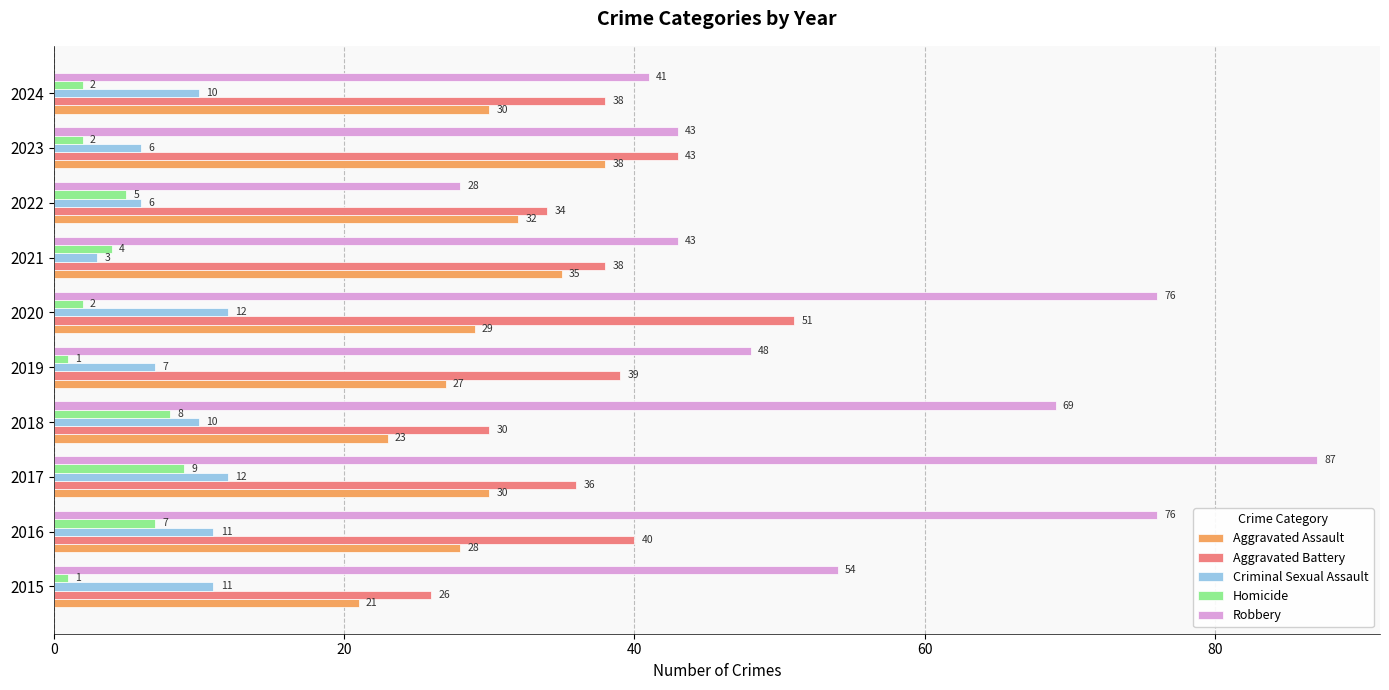

List the series in order of their peak value, lowest first.

Homicide, Criminal Sexual Assault, Aggravated Assault, Aggravated Battery, Robbery